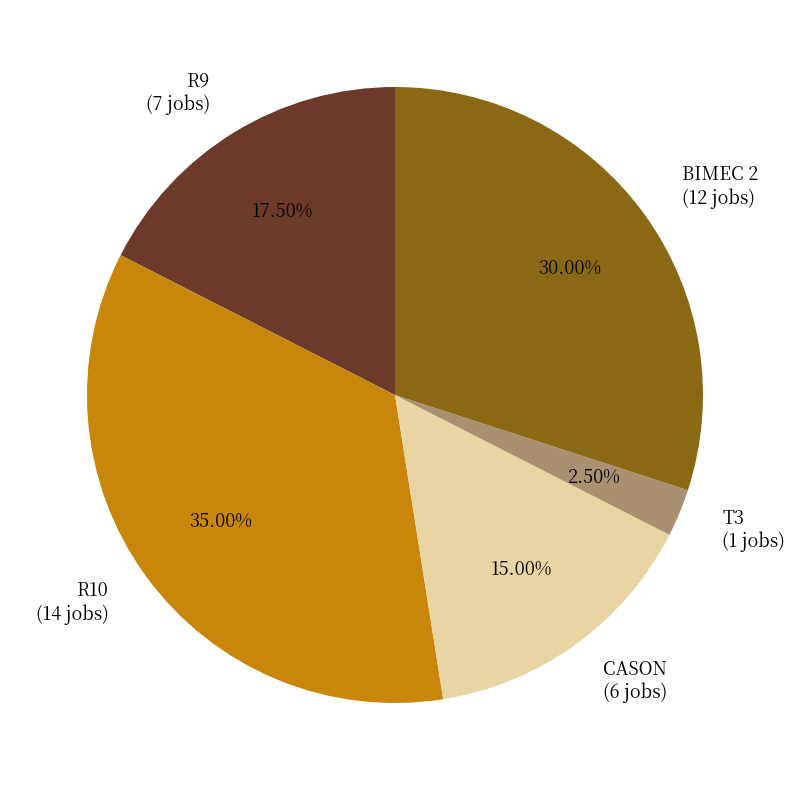

What is the largest slice in the pie chart?

R10